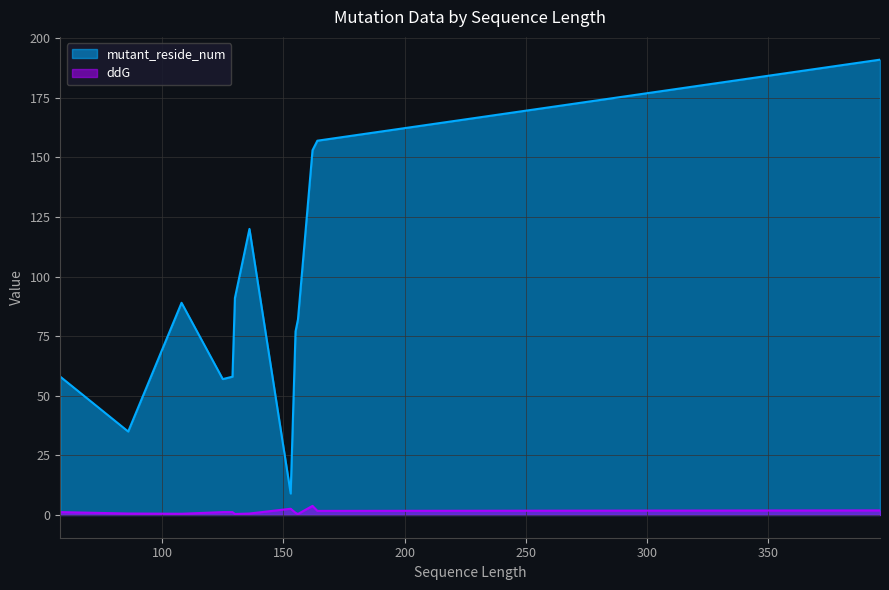

True or false: ddG and mutant_reside_num cross at least once.

False